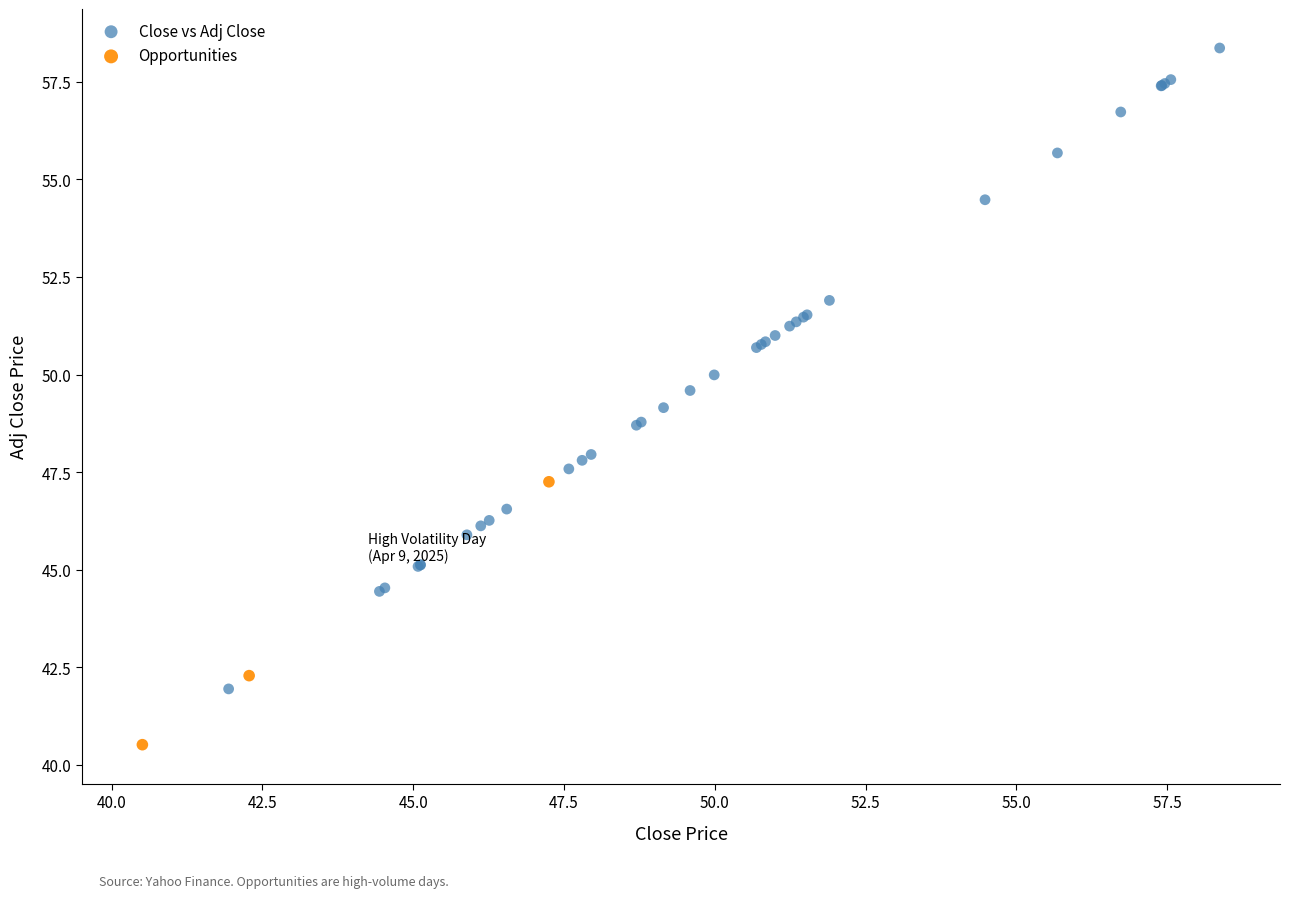

What are all the series names shown in the legend?

Close vs Adj Close, Opportunities